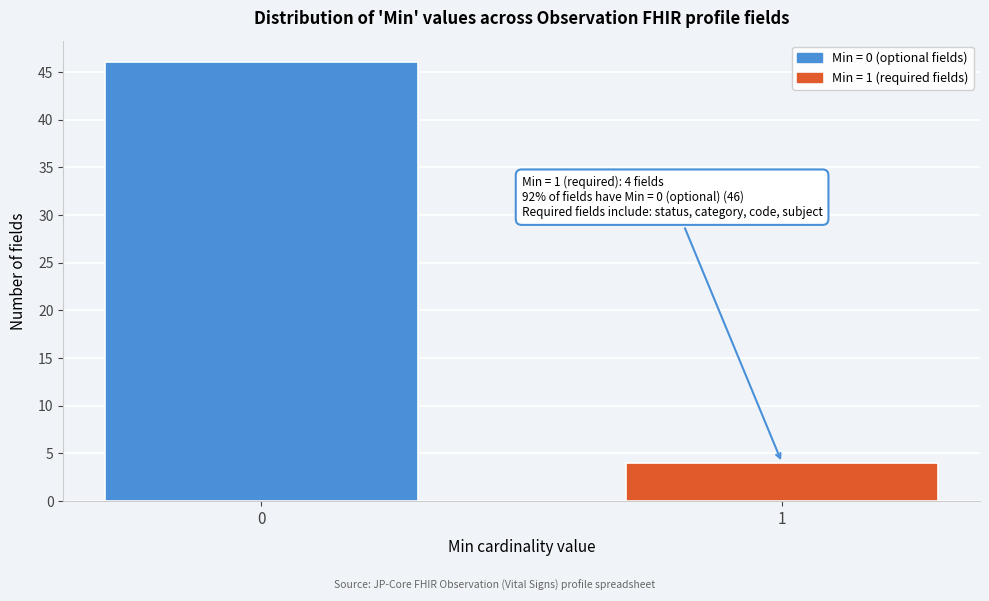

Reading left to right, list all the values displayed in this chart.

0=46	1=4